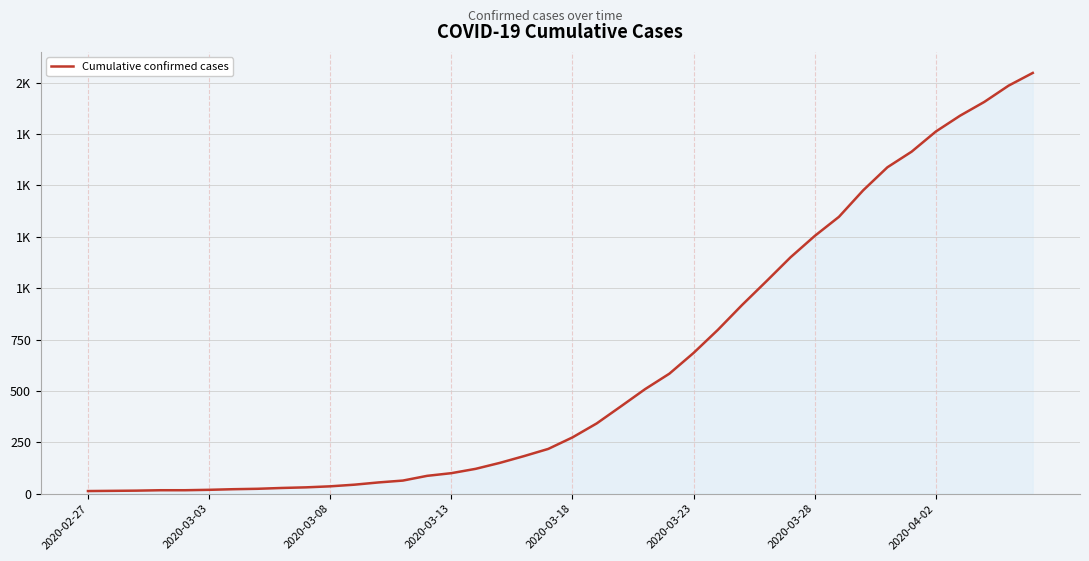

Does the chart have visible grid lines?

Yes